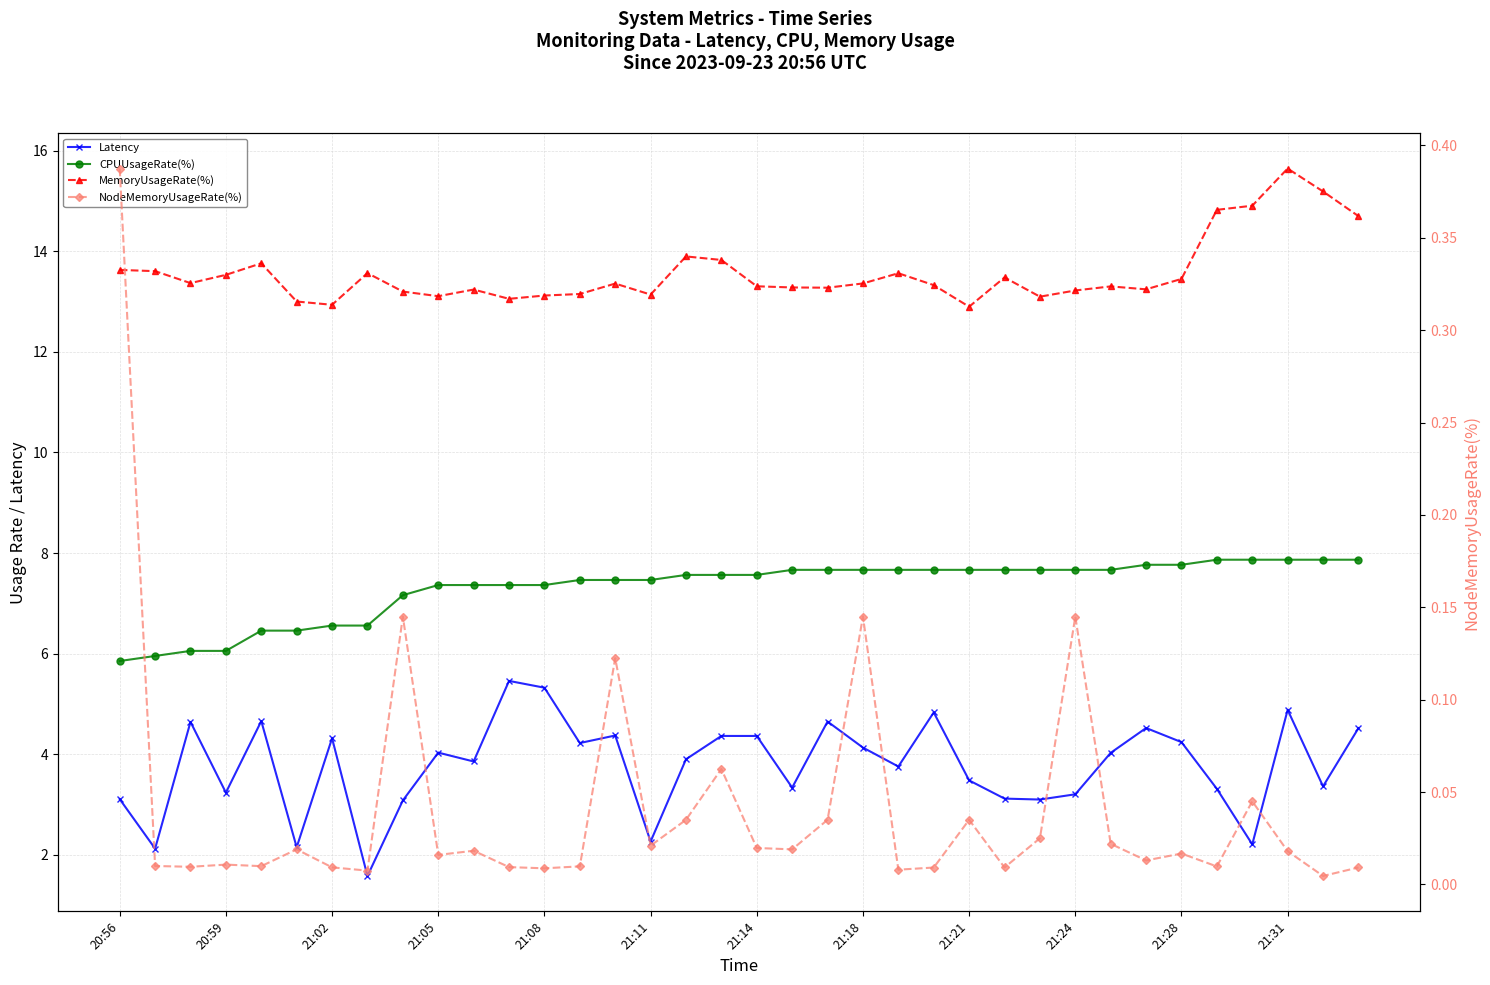

List the labels in order of MemoryUsageRate(%) value, largest first.

33, 34, 32, 31, 35, 16, 17, 21:08, 20:56, 20:59, 21:18, 22, 21:05, 25, 30, 21:02, 21, 14, 23, 18, 28, 19, 20, 29, 21:28, 27, 21:21, 13, 15, 12, 21:24, 26, 21:31, 21:11, 21:14, 24